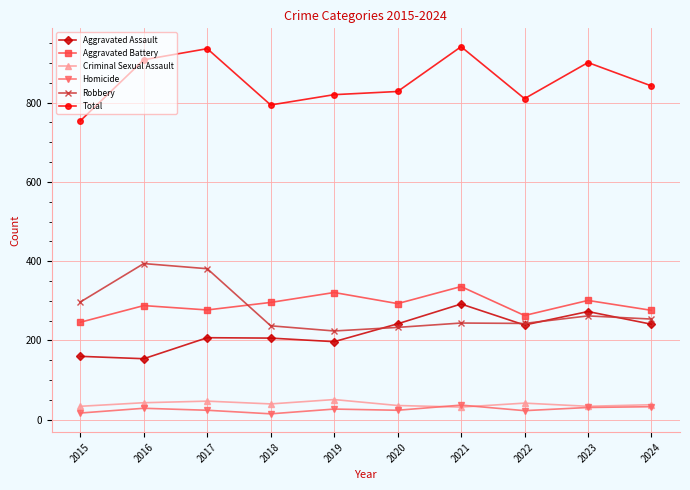

What are all the series names shown in the legend?

Aggravated Assault, Aggravated Battery, Criminal Sexual Assault, Homicide, Robbery, Total